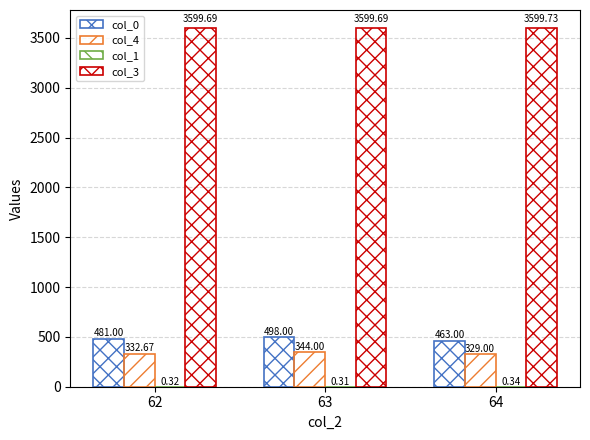

What is the sum of all col_4 values?

1005.7